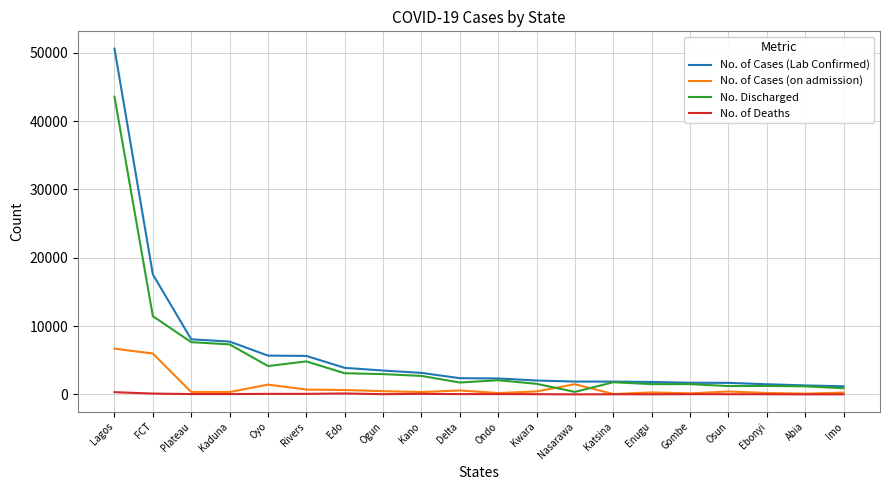

What is the sum of the No. of Deaths values at Imo and Ebonyi?

48